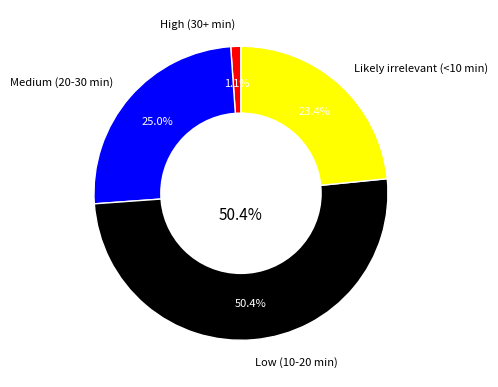

How much of the chart is everything except Low (10-20 min)?

49.6%